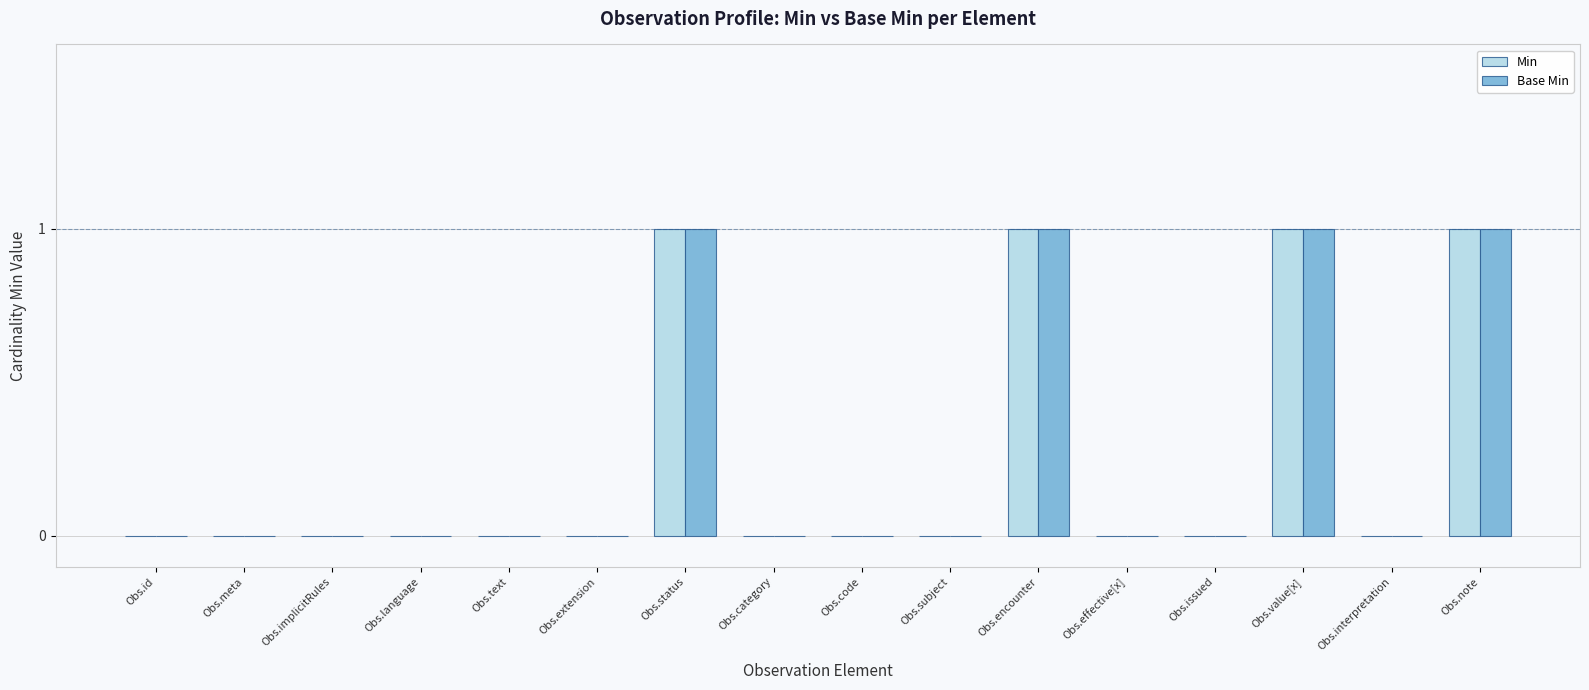

Count the Min values in the range 0 to 1.

16